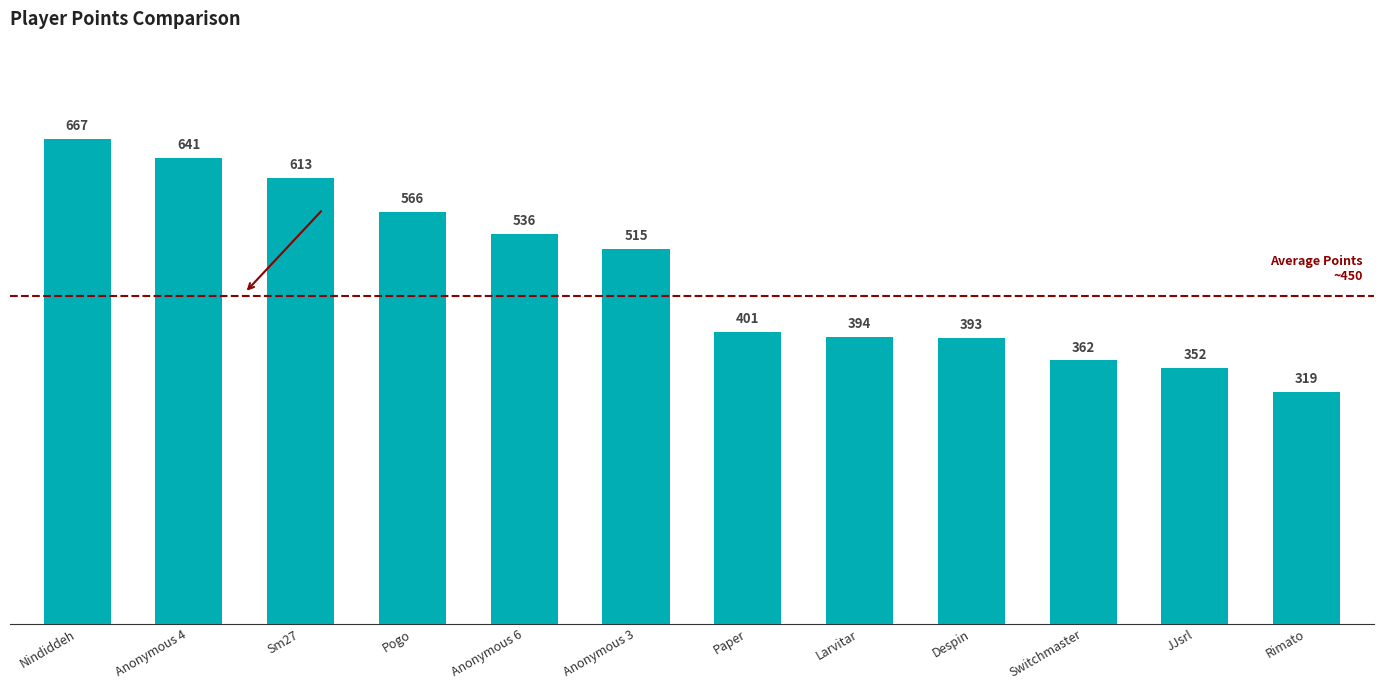

The value at JJsrl is 471. True or false?

False